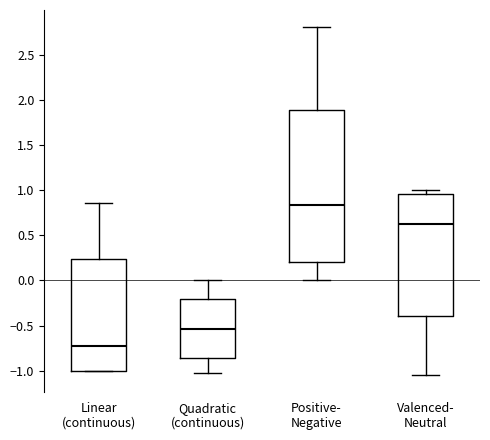

Which box's median line is the highest?

Positive- Negative